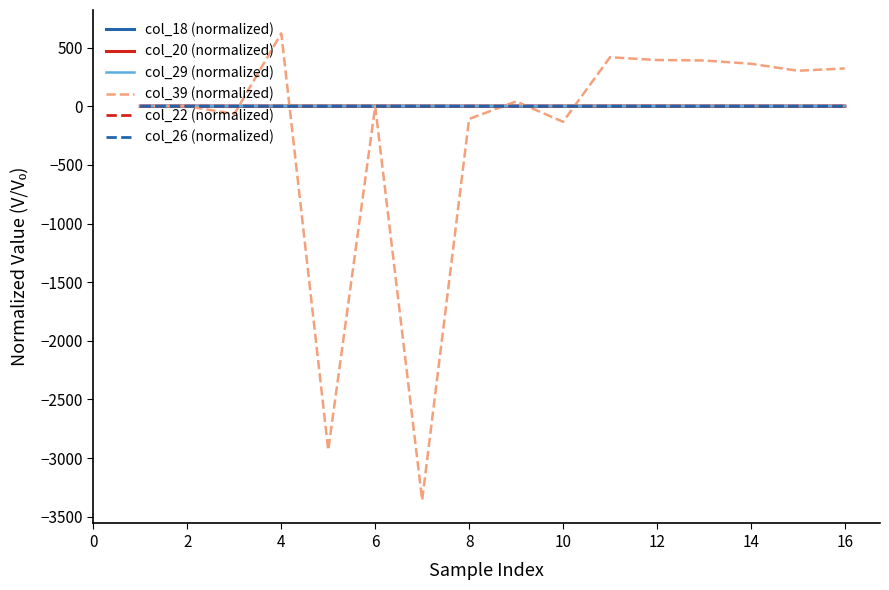

What is the smallest value displayed?

-3358.7